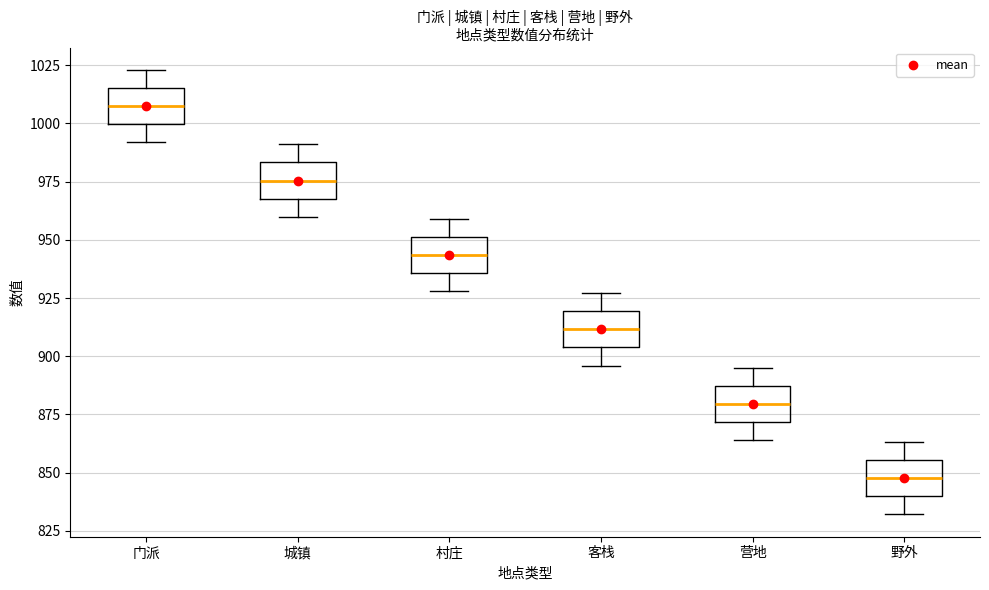

Reading left to right, transcribe this box plot: for each box, give where its median line is, the range the box spans, and where its two whiskers end, as read against the y-axis. The values are not printed on the chart, so give them approximately, as read against the axis.

门派: median 1010, box 1000 to 1015, whiskers 990 to 1025
城镇: median 975, box 970 to 985, whiskers 960 to 990
村庄: median 945, box 935 to 950, whiskers 930 to 960
客栈: median 910, box 905 to 920, whiskers 895 to 925
营地: median 880, box 870 to 885, whiskers 865 to 895
野外: median 850, box 840 to 855, whiskers 830 to 865